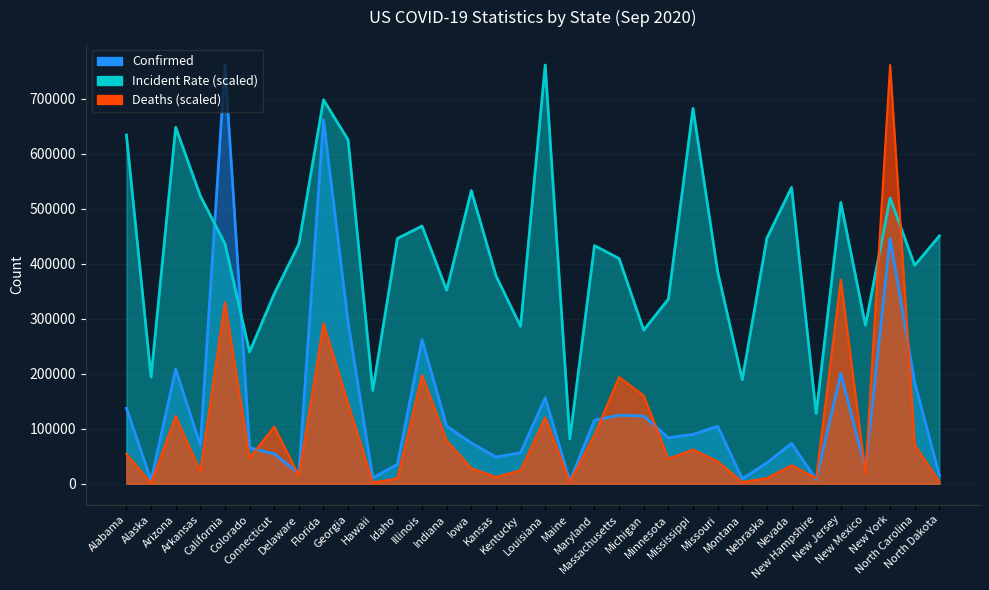

The value of Incident_Rate at Minnesota is 91357.1. True or false?

False